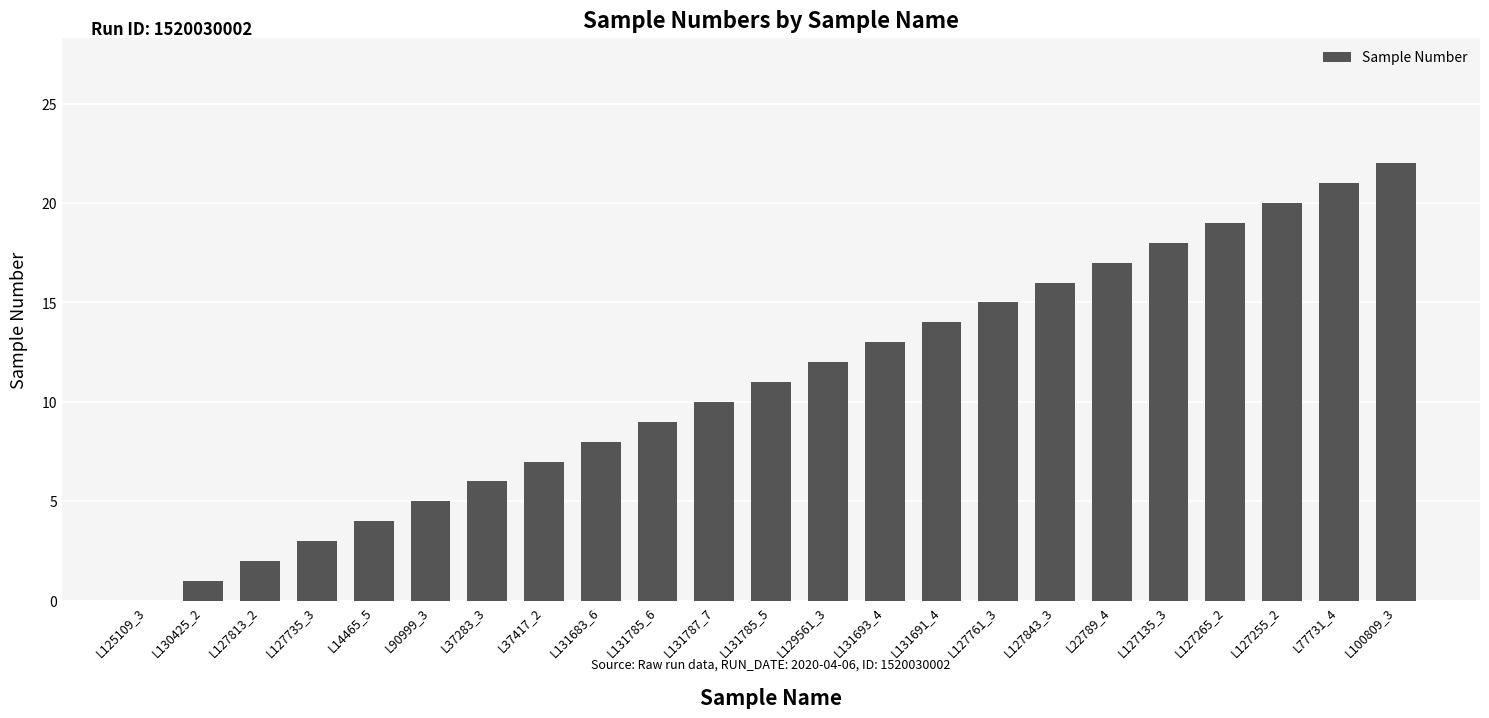

True or false: the data shows 4 at L131683_6.

False